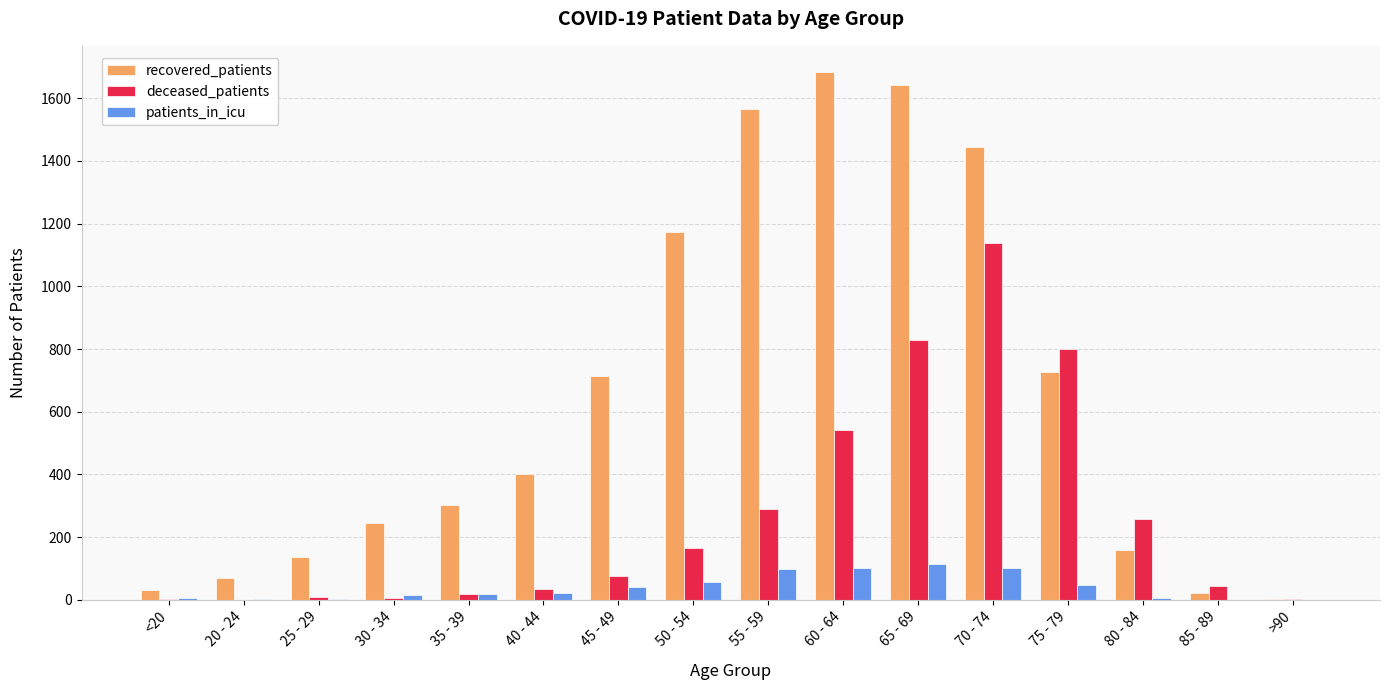

What is the maximum value shown in the chart?

1683